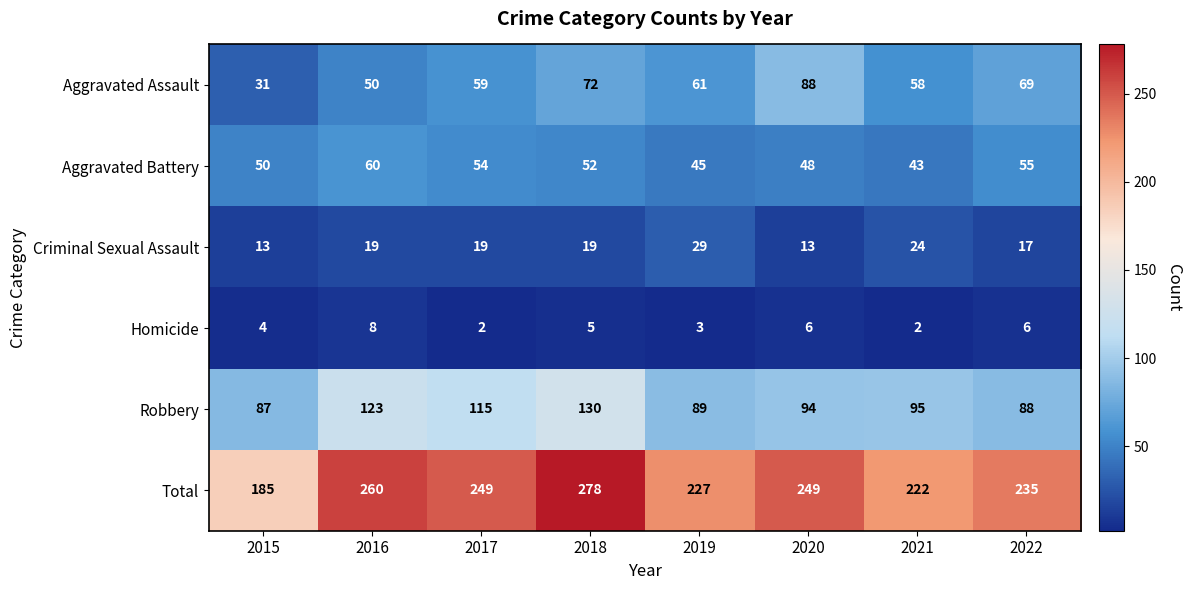

The Total series shows 227 at 2019. True or false?

True